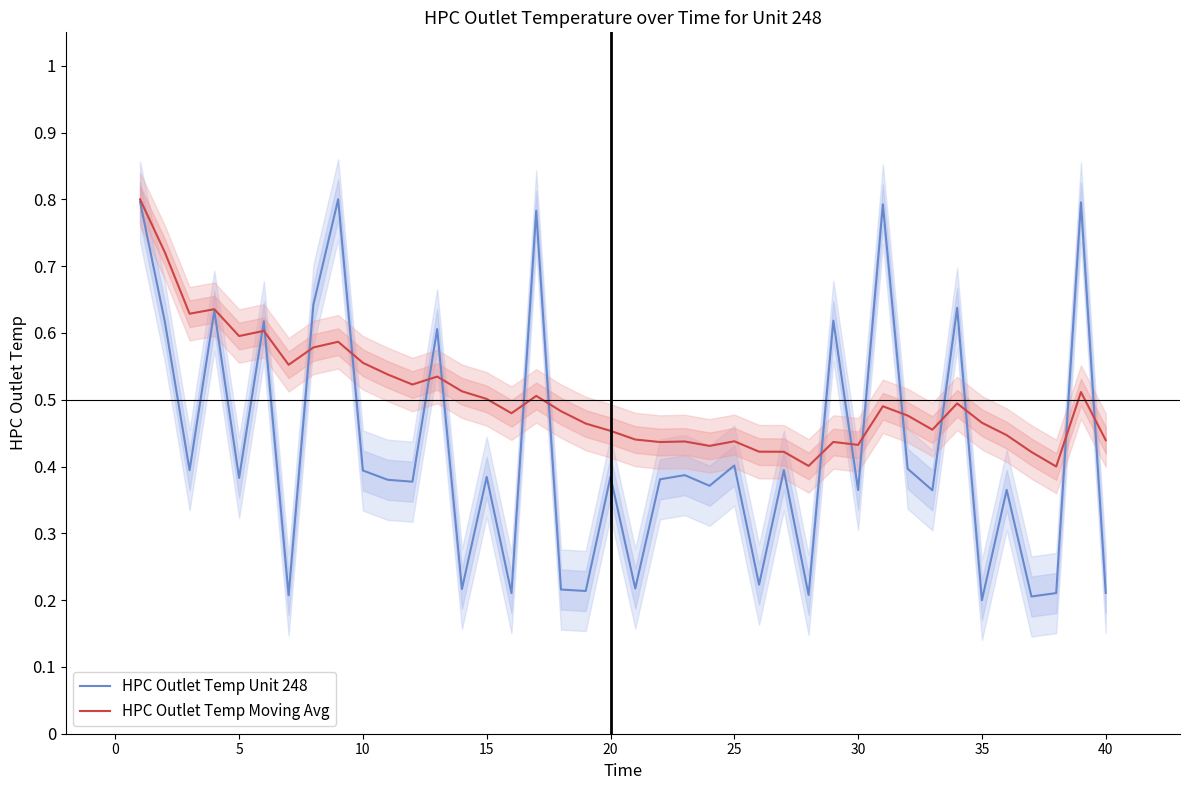

Rank the series by their average value, from lowest to highest.

HPC Outlet Temp Unit 248, HPC Outlet Temp Moving Avg